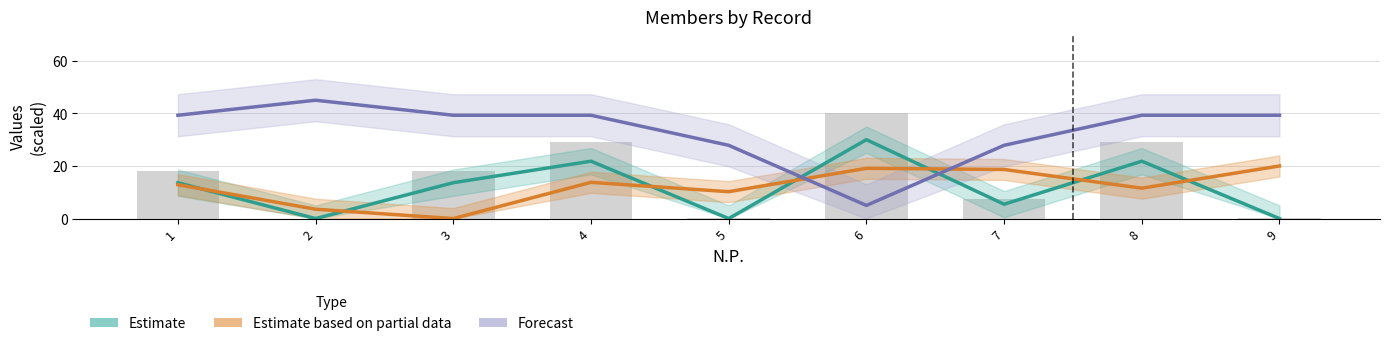

At which category is the sum across all series the highest?

4